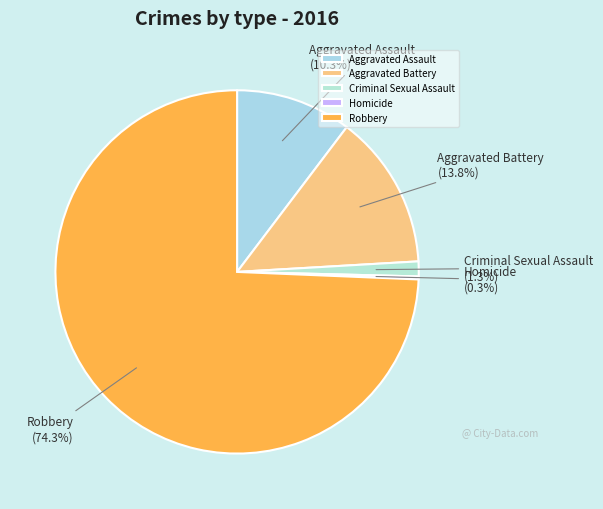

How much of the chart is everything except Aggravated Assault?

89.7%